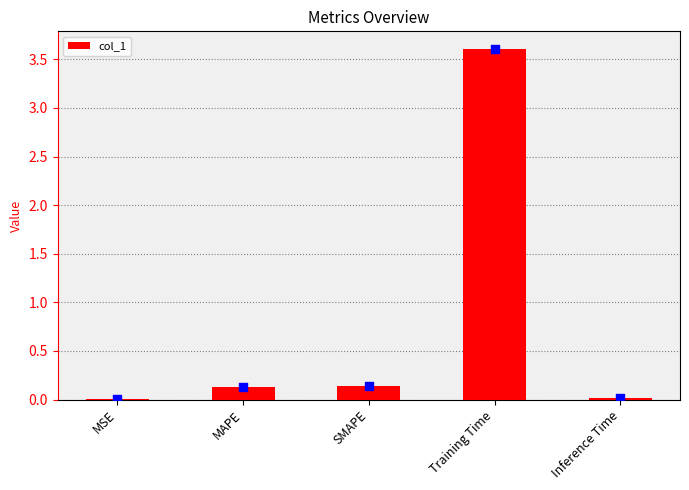

Between MSE and Training Time, which is larger?

Training Time